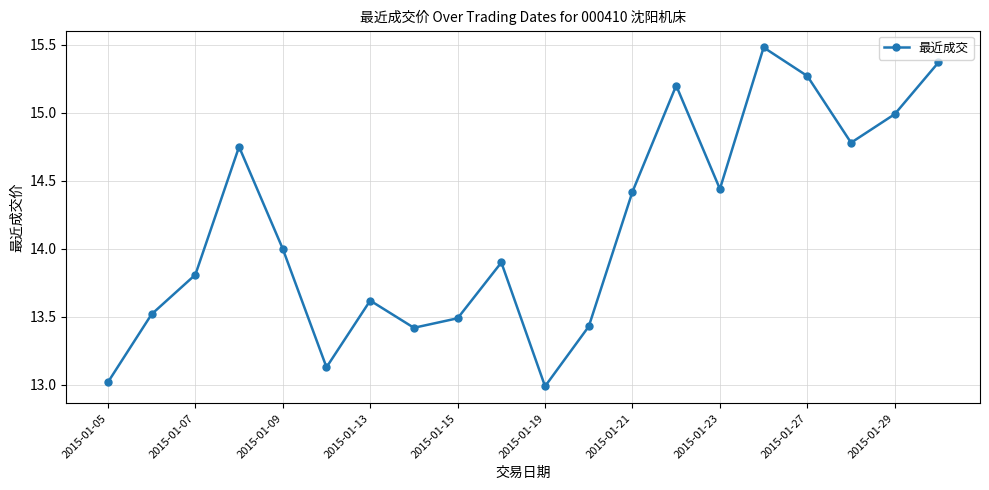

What is the minimum value shown in the chart?

13.0